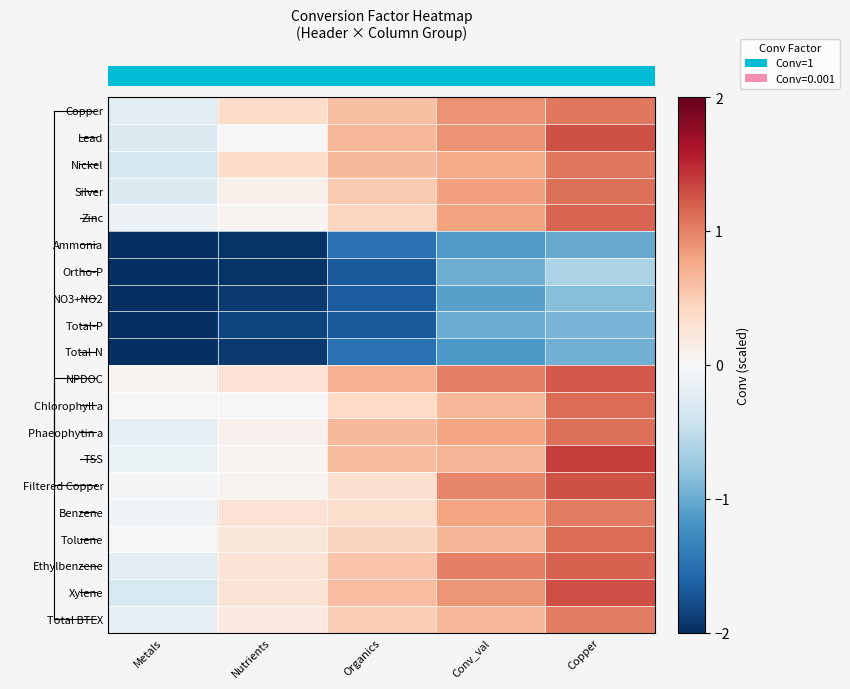

Which has a higher value, Organics or Conv_val?

Conv_val